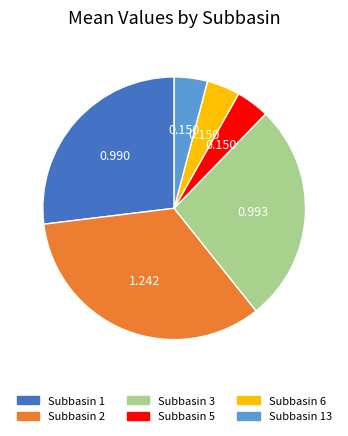

Does any single category account for the majority?

No